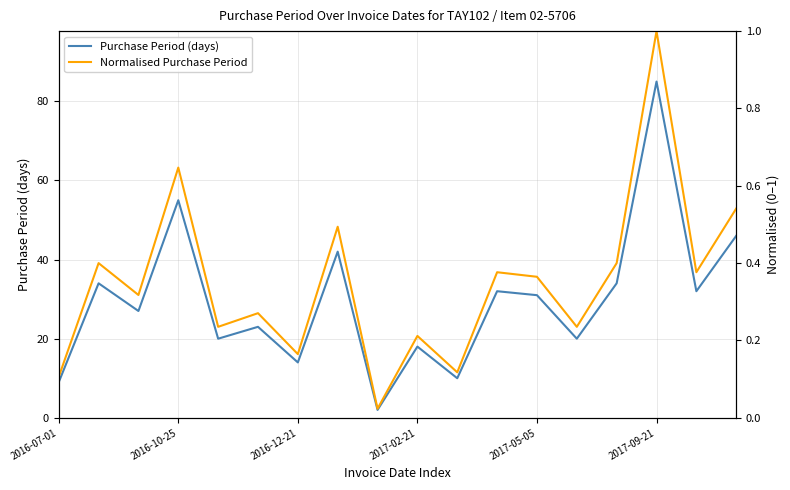

Which category has the highest value in the Purchase Period (days) series?

2017-09-21